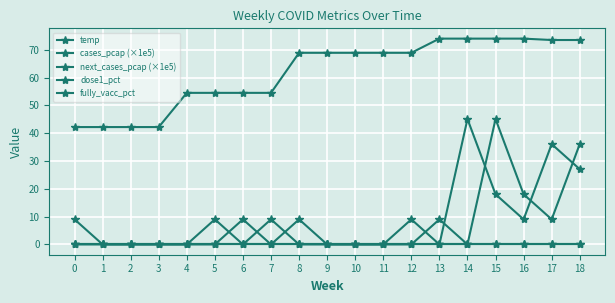

Does the chart have visible grid lines?

Yes